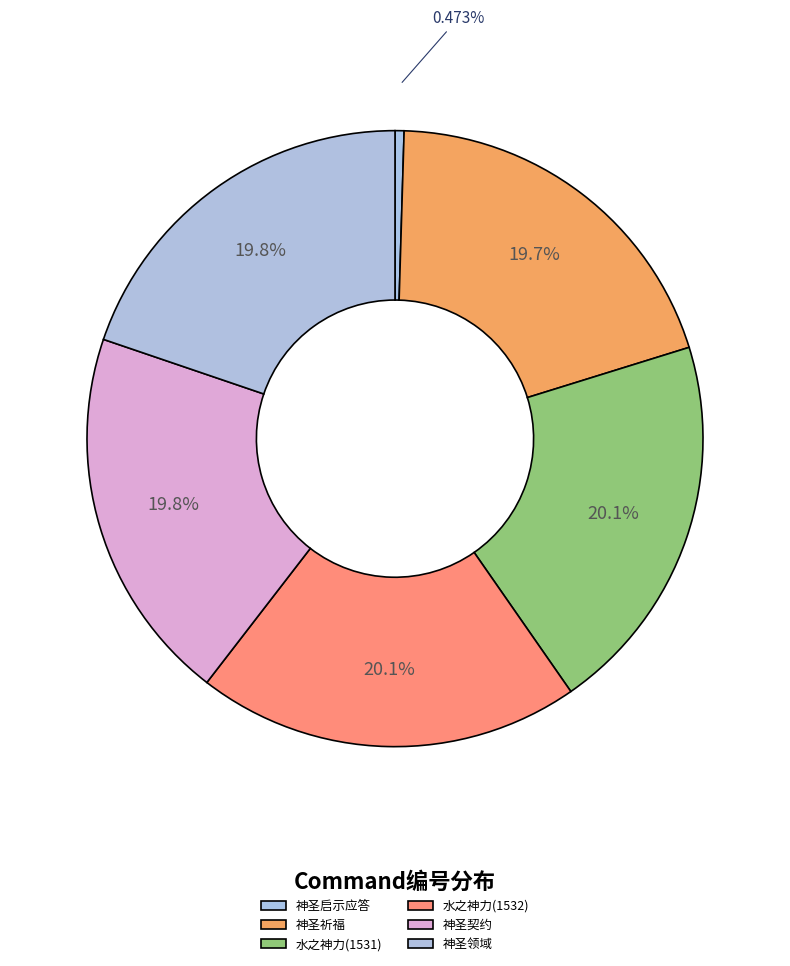

How many segments does this pie chart have?

6